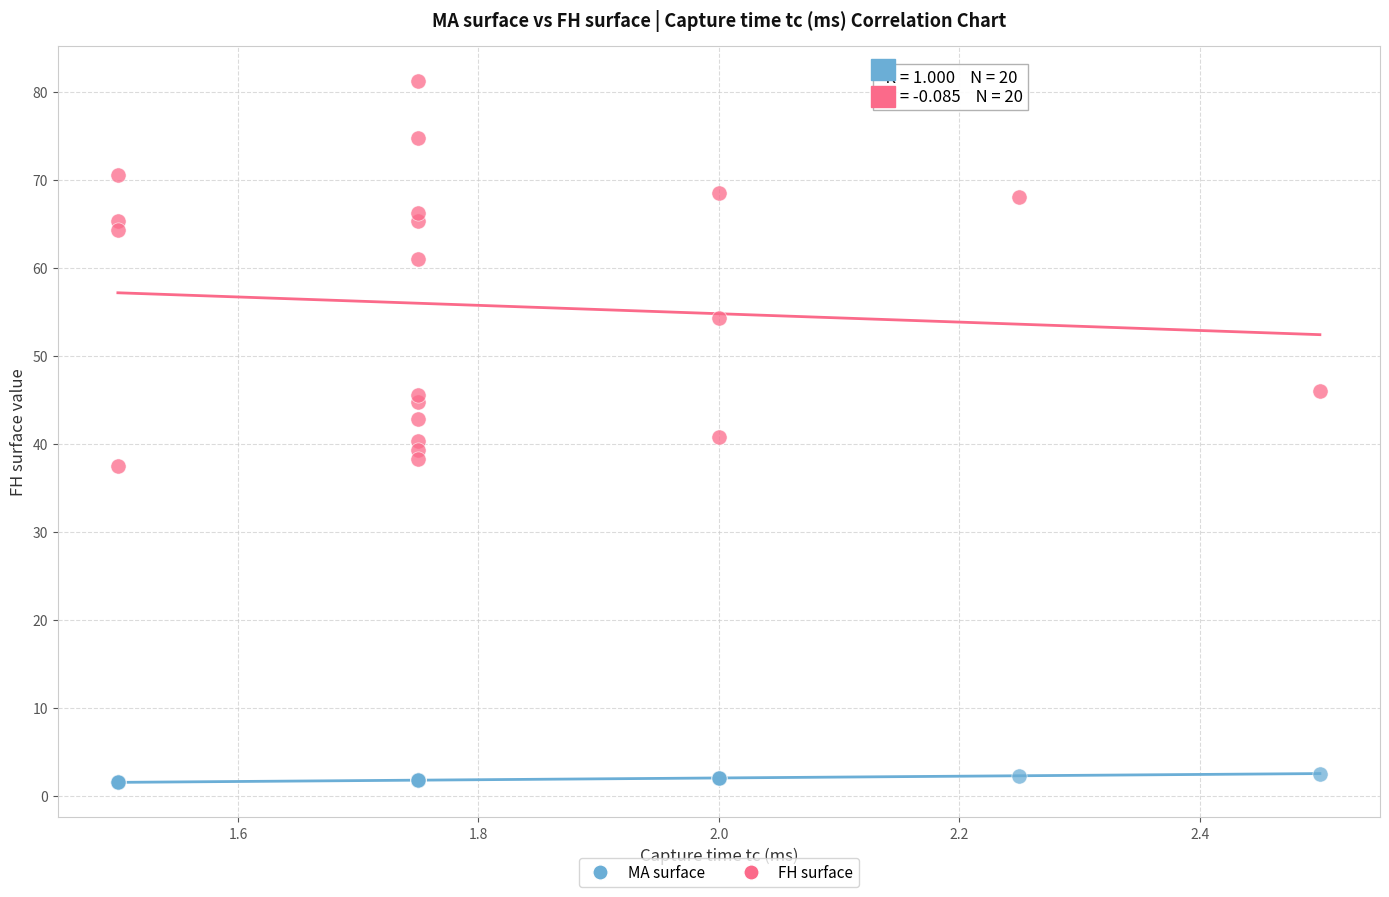

Which series reaches the minimum Y coordinate?

MA surface